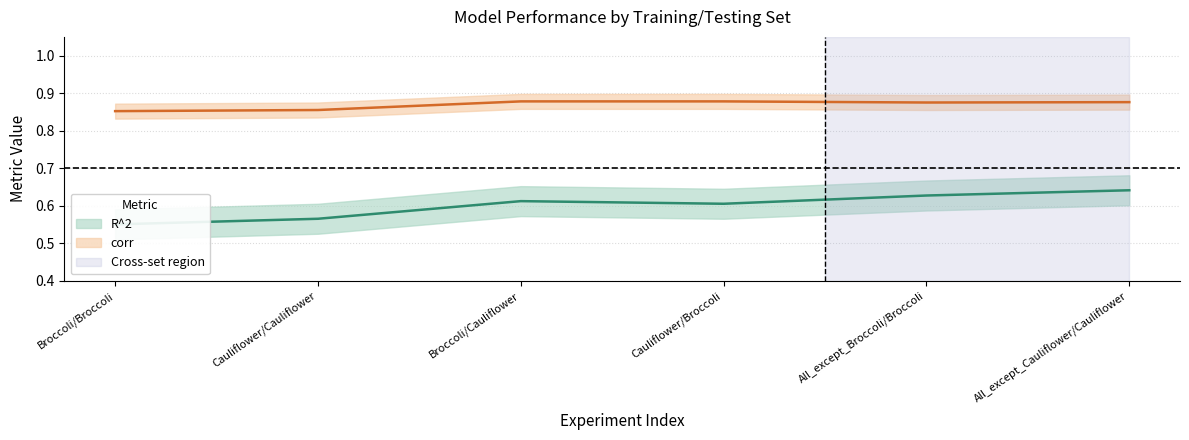

Rank the series by their maximum value, from highest to lowest.

corr, R^2